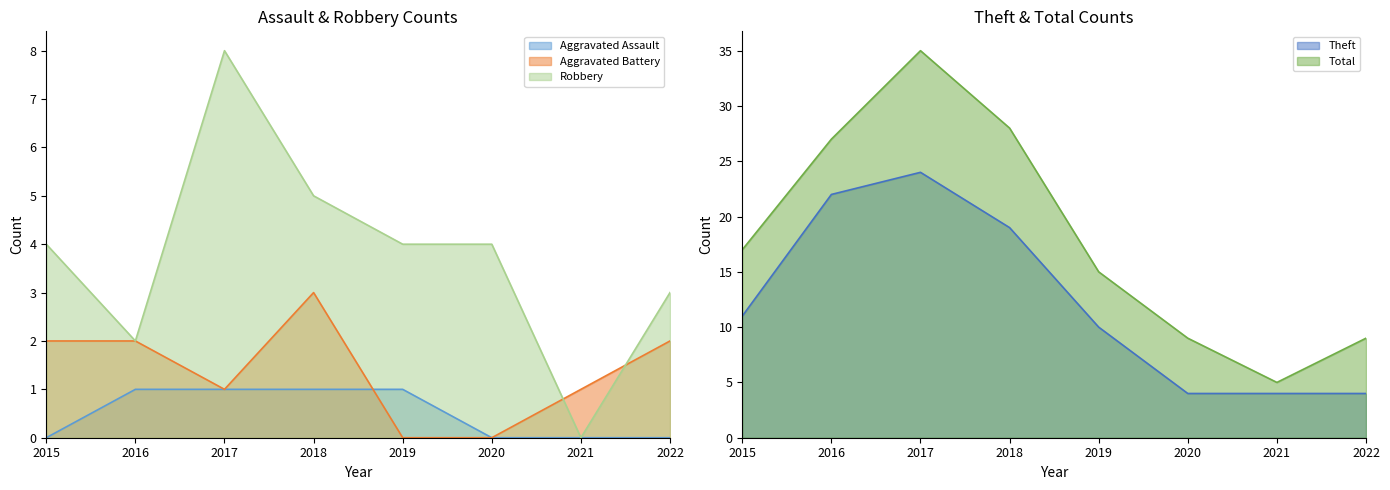

How many lines are shown in the chart?

5